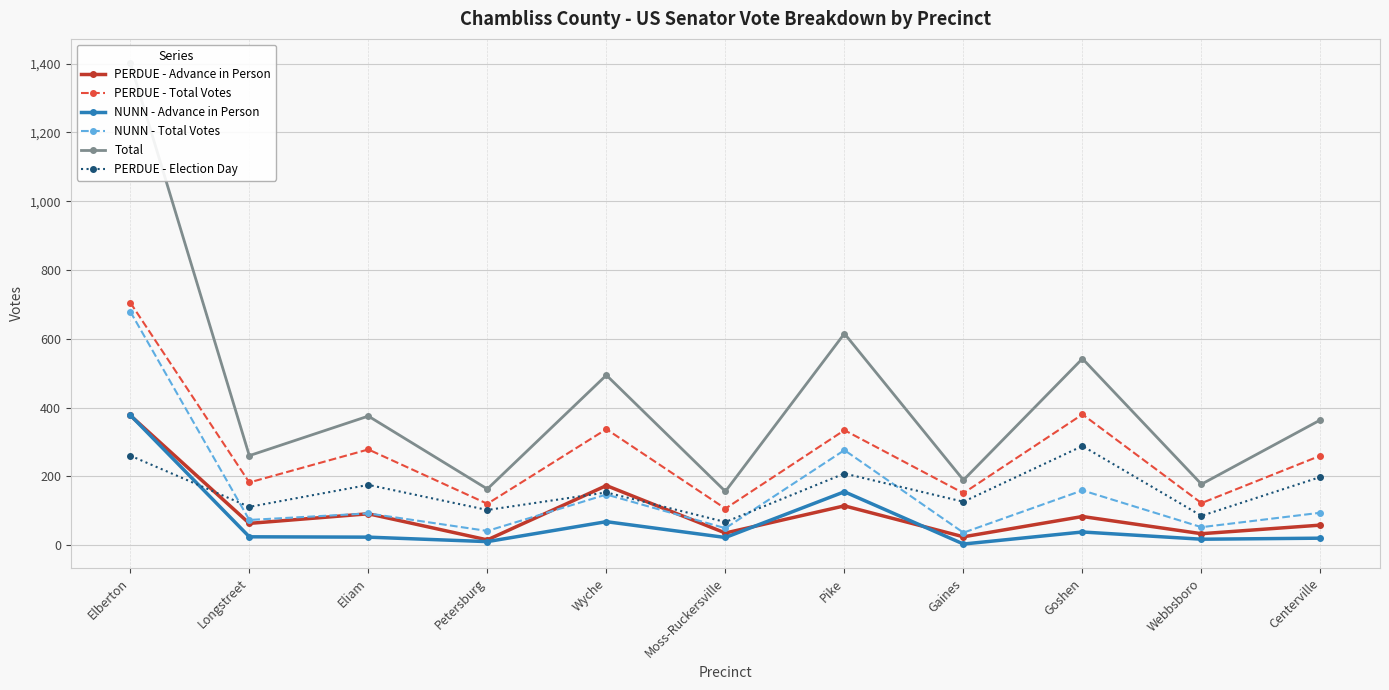

Between Moss-Ruckersville and Petersburg, which is larger?

Moss-Ruckersville